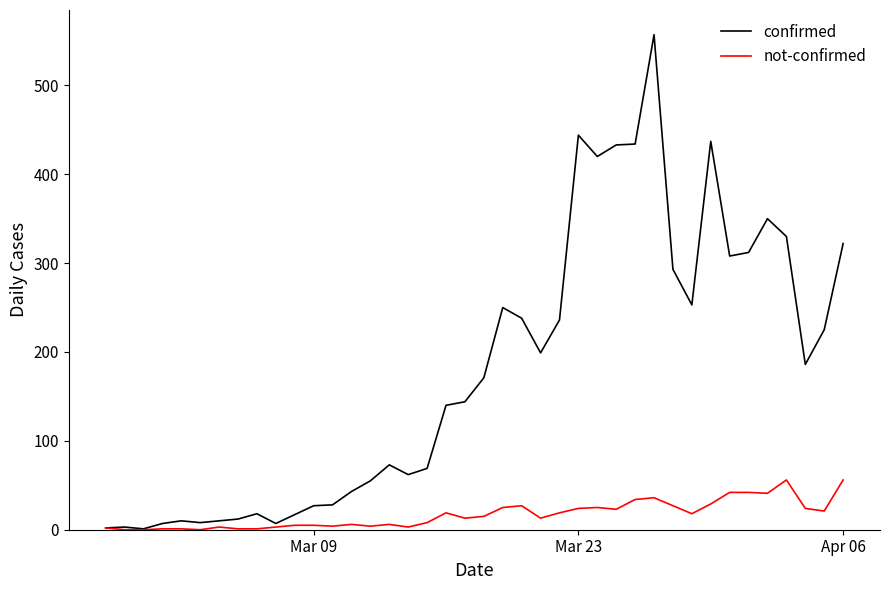

In confirmed, how many points are lower than both neighbors (excluding endpoints)?

9